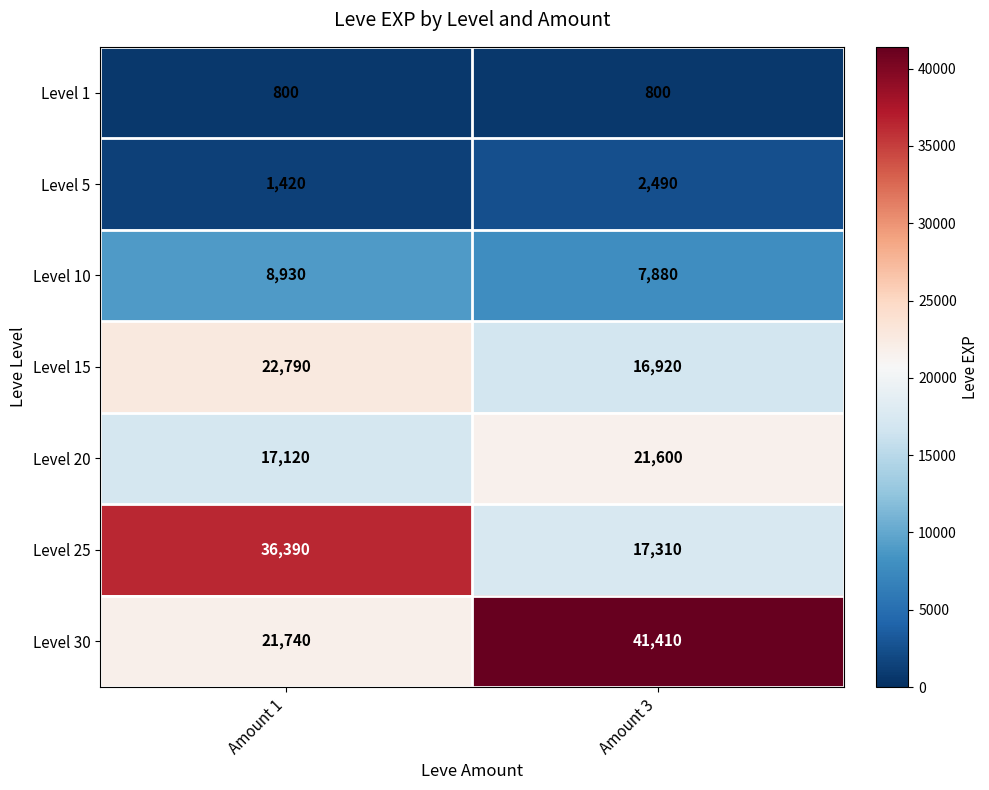

What is the approximate value of Level 15 at Amount 1, to the nearest 10?

22790